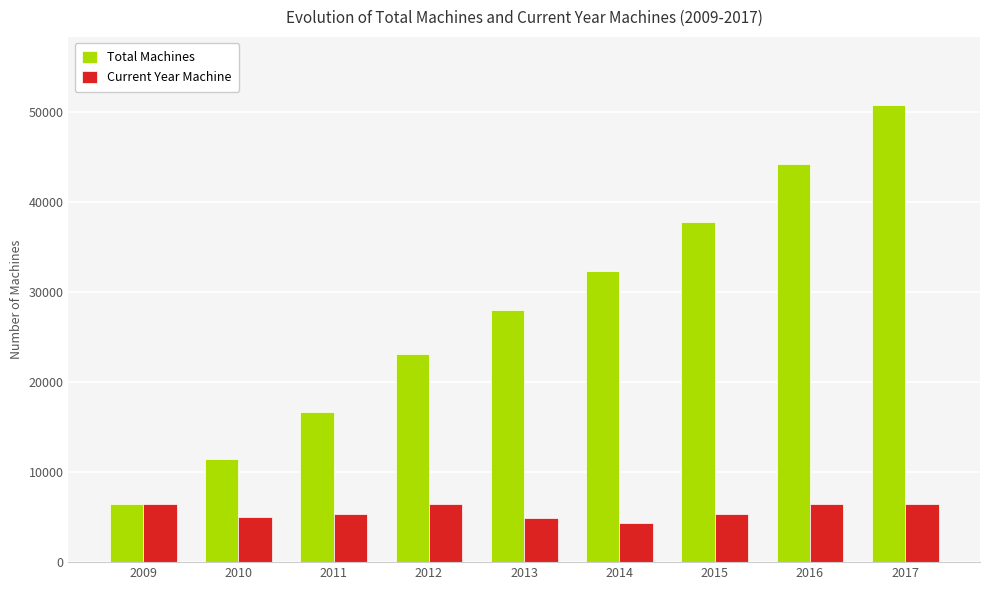

What is the spread (max minus min) of values at 2013?

23152